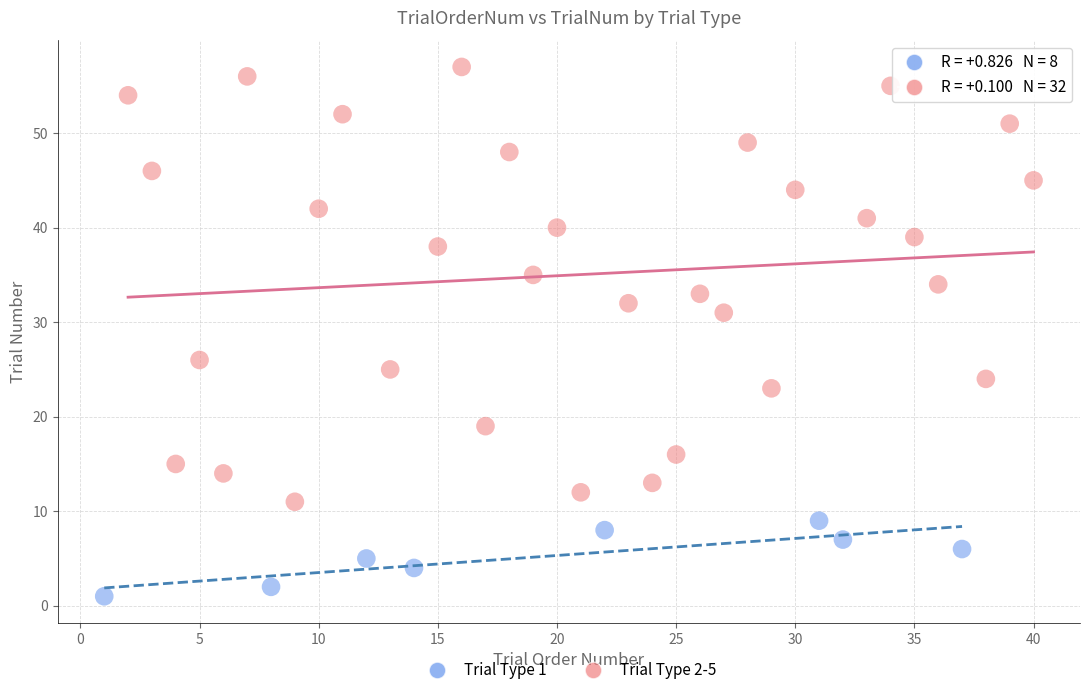

Which series reaches the minimum Y coordinate?

Trial Type 1